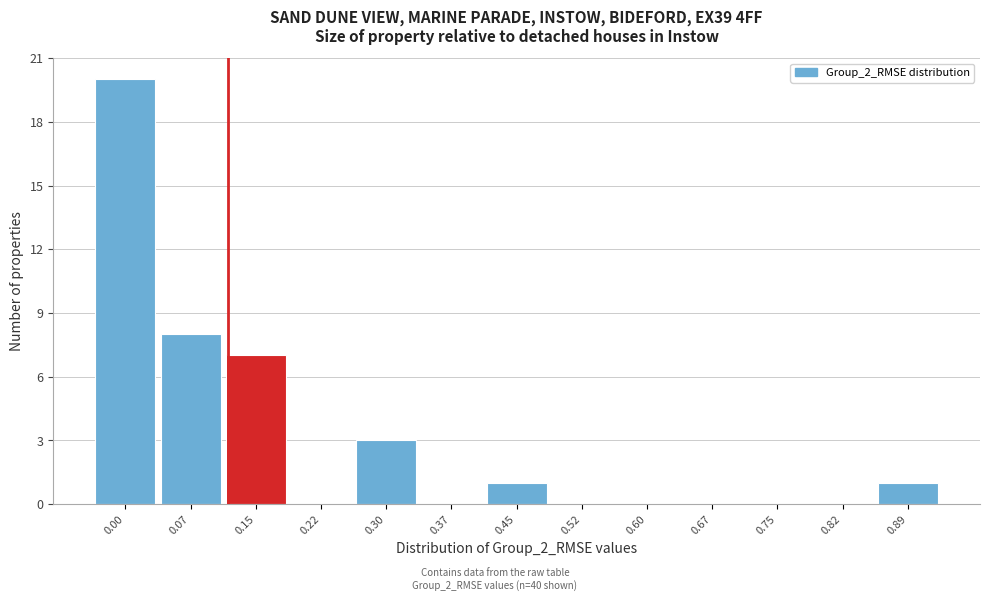

Reading left to right, transcribe all the data shown in this chart.

0.00=20	0.07=8	0.15=7	0.22=0	0.30=3	0.37=0	0.45=1	0.52=0	0.60=0	0.67=0	0.75=0	0.82=0	0.89=1